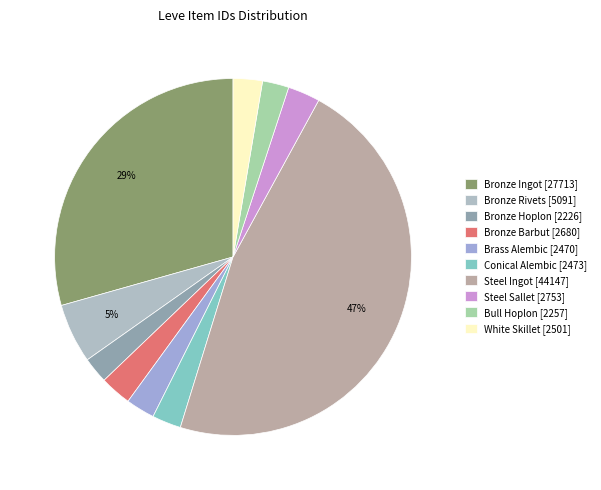

Does Steel Sallet account for over 50% of the chart?

No